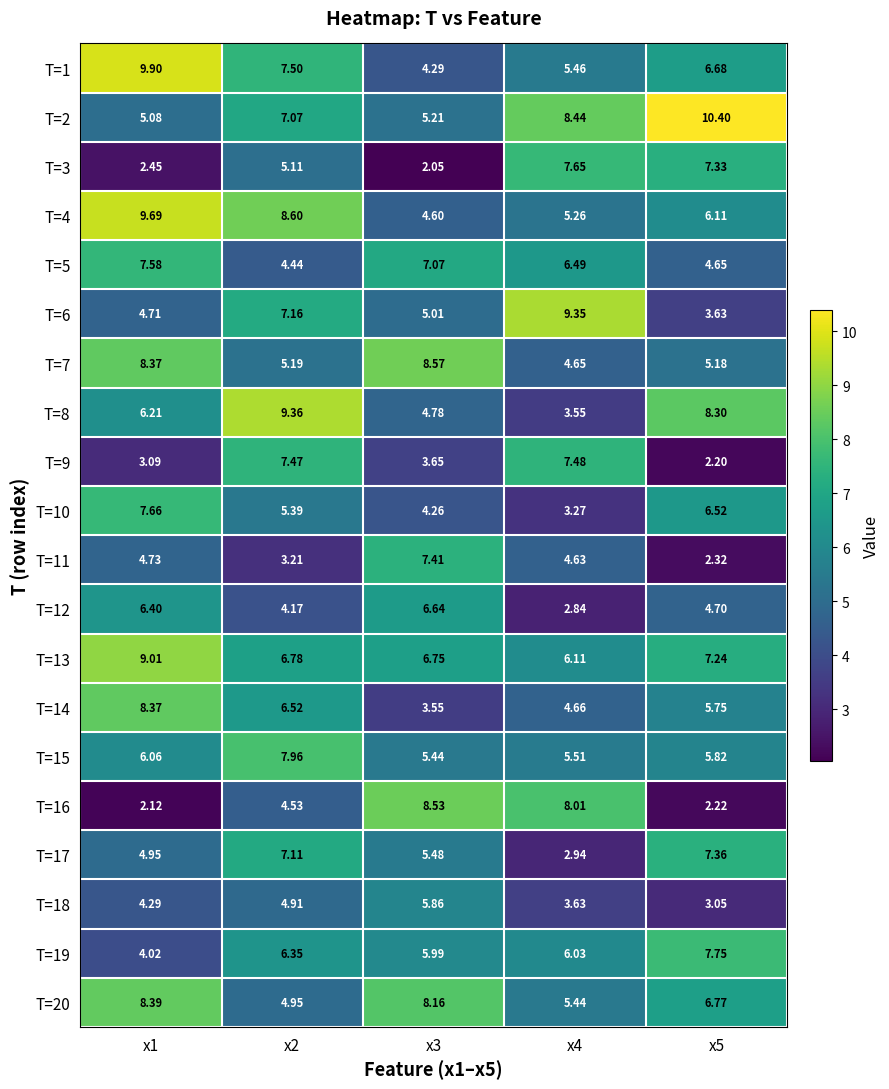

Is the value of T=20 at x3 greater than the value of T=4 at x3?

Yes